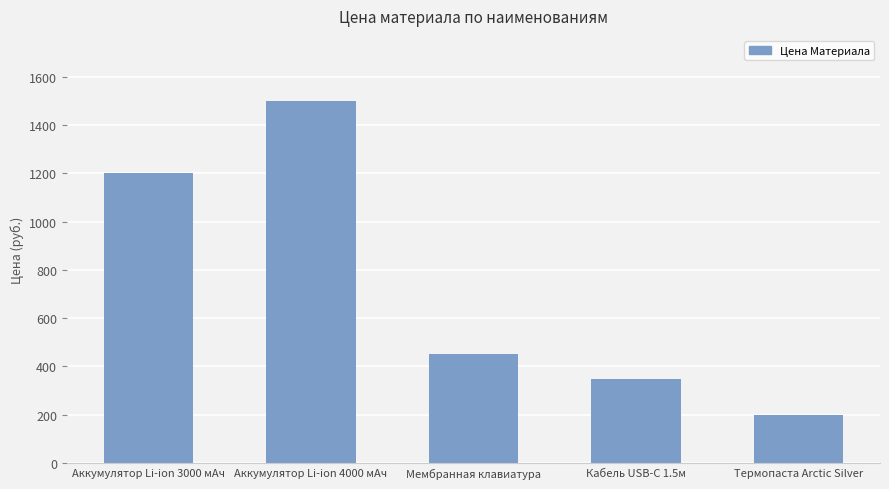

What is the difference between the maximum and minimum values?

1300